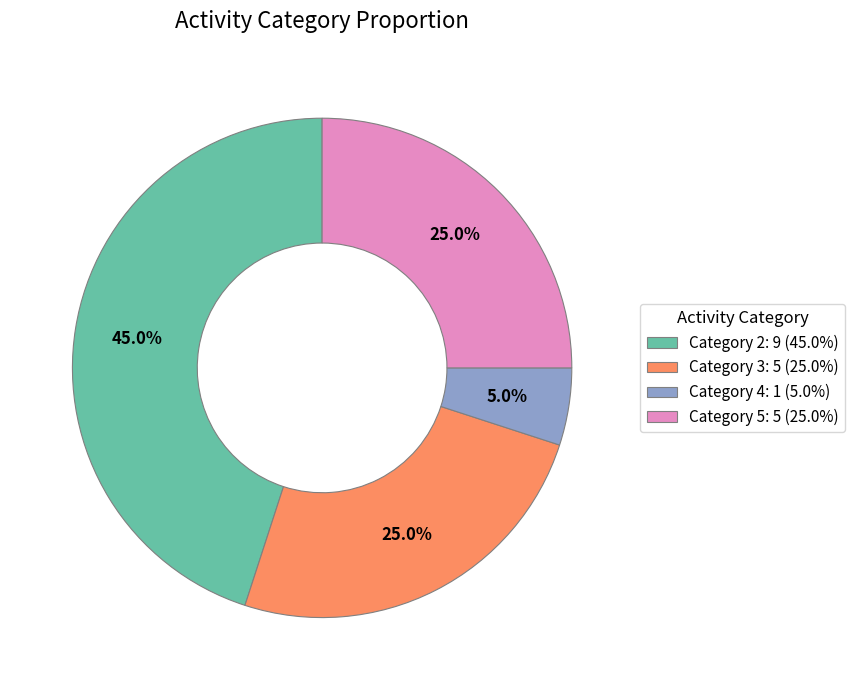

Is there any slice that represents more than half of the pie?

No